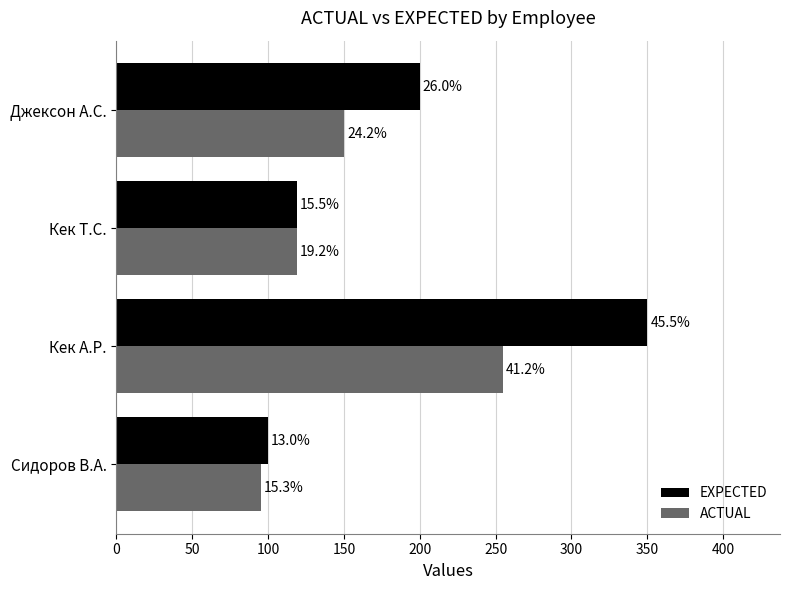

What is the value of the ACTUAL bar at the 1st from the left?

95